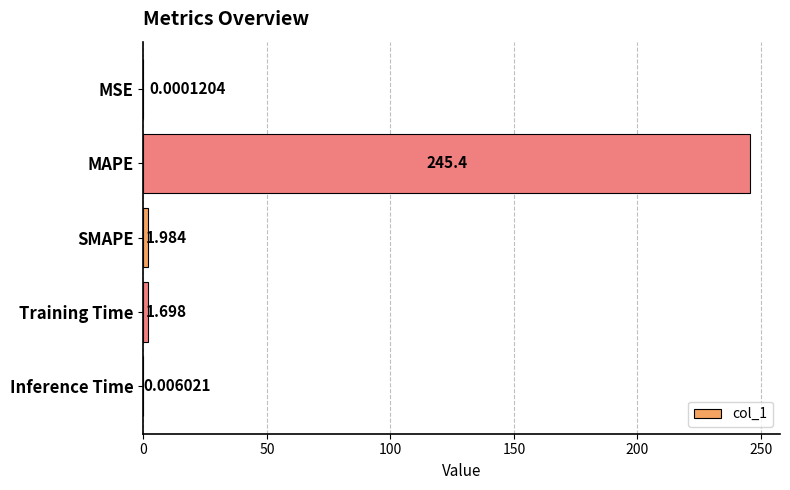

At which category does the chart reach its peak across all series?

MAPE